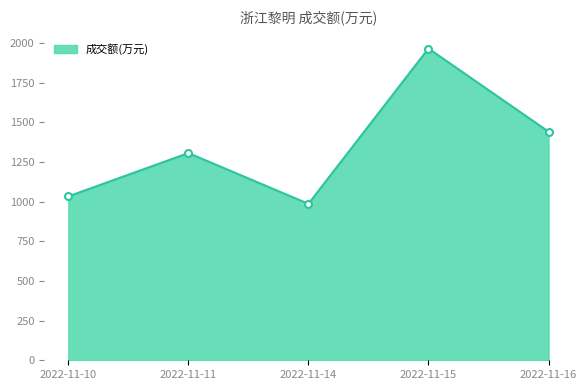

True or false: the data shows 661 at 2022-11-11.

False